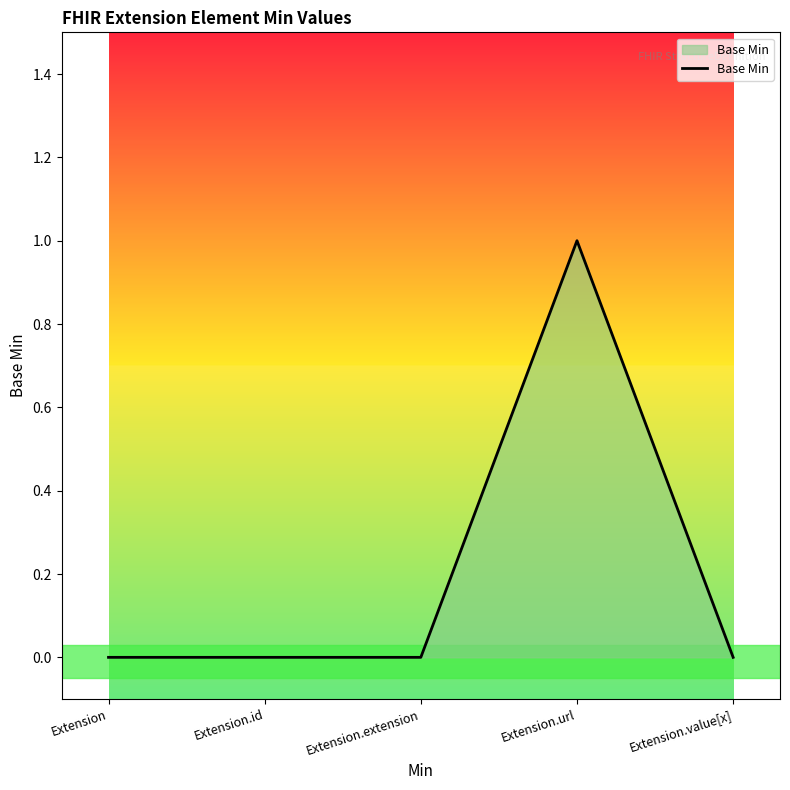

Reading right to left, what are all the values shown in this chart?

0	1	0	0	0